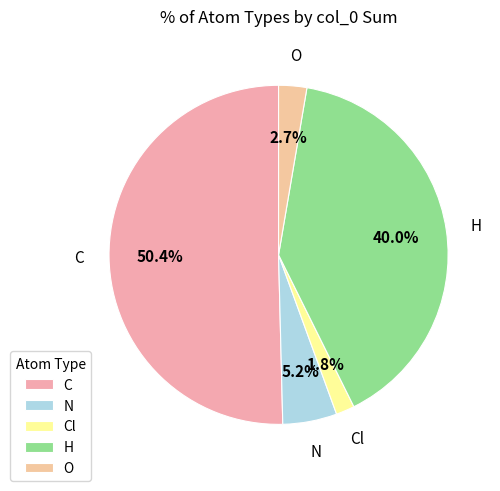

Is it true that O is 19% of the pie?

False